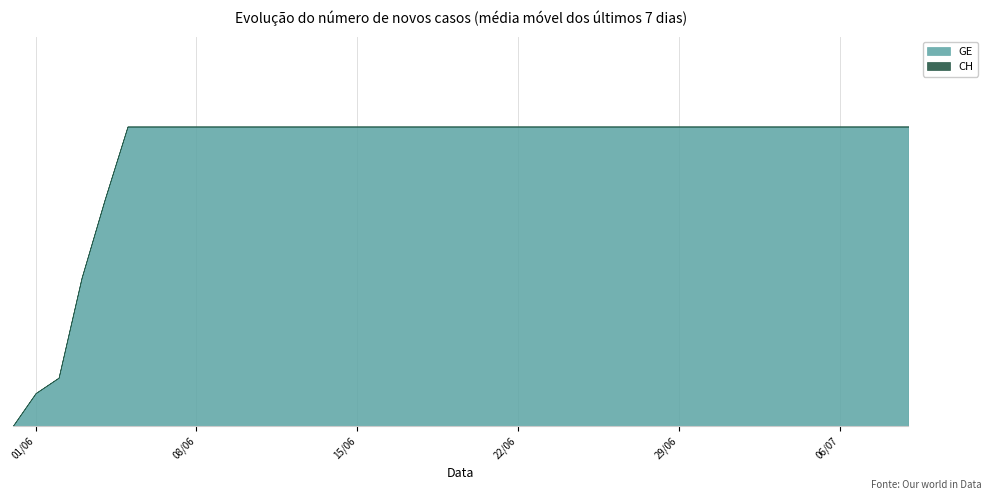

What is the total value across all series at 2020-06-04?

1262